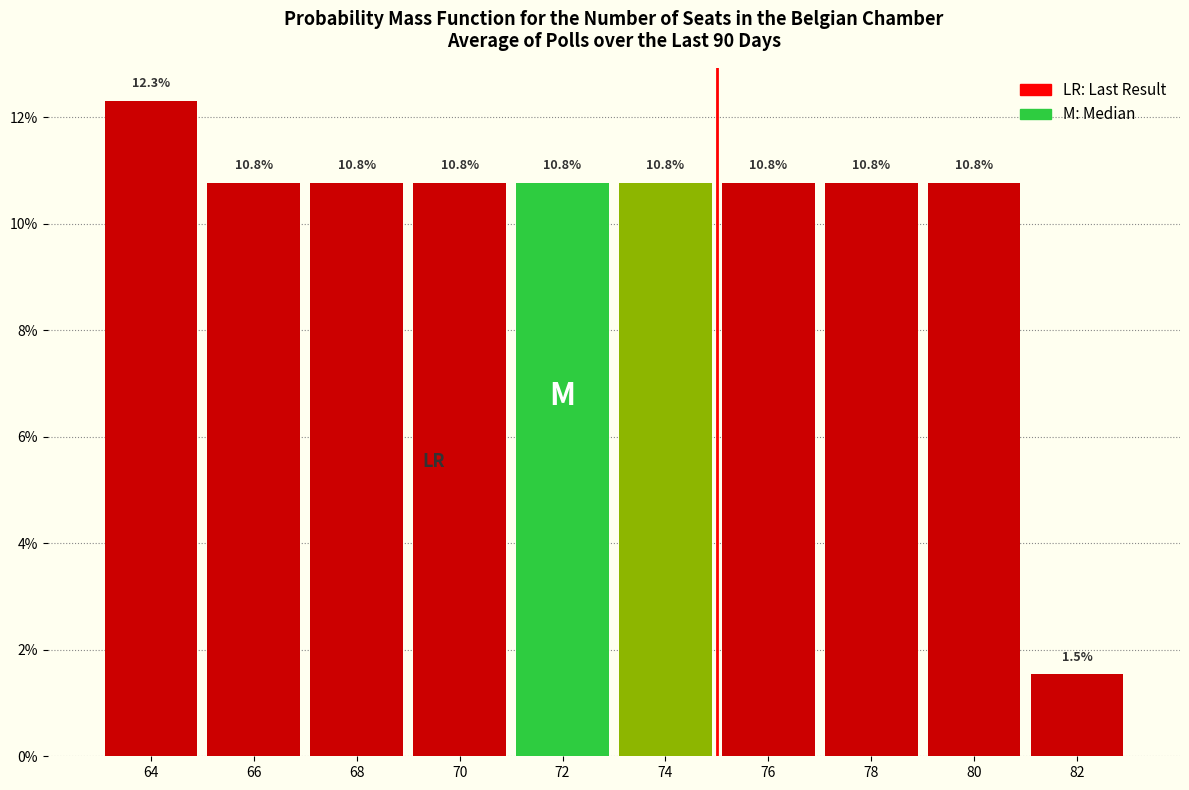

Reading left to right, transcribe all the data shown in this chart.

64=12.3	66=10.8	68=10.8	70=10.8	72=10.8	74=10.8	76=10.8	78=10.8	80=10.8	82=1.5